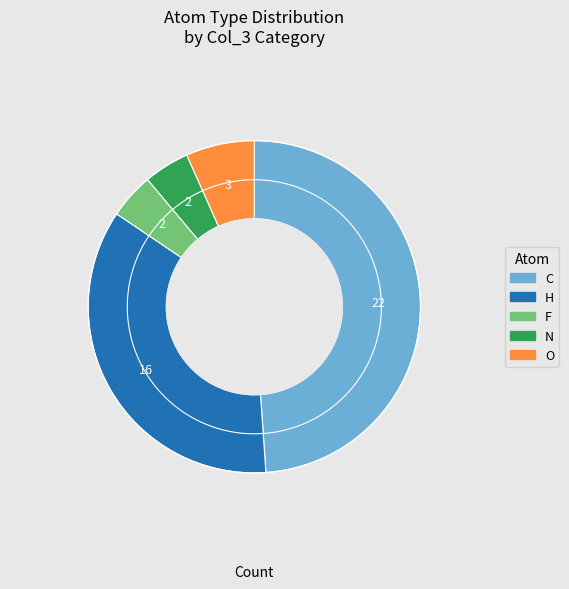

What percentage is the C slice, to the nearest percent?

49%